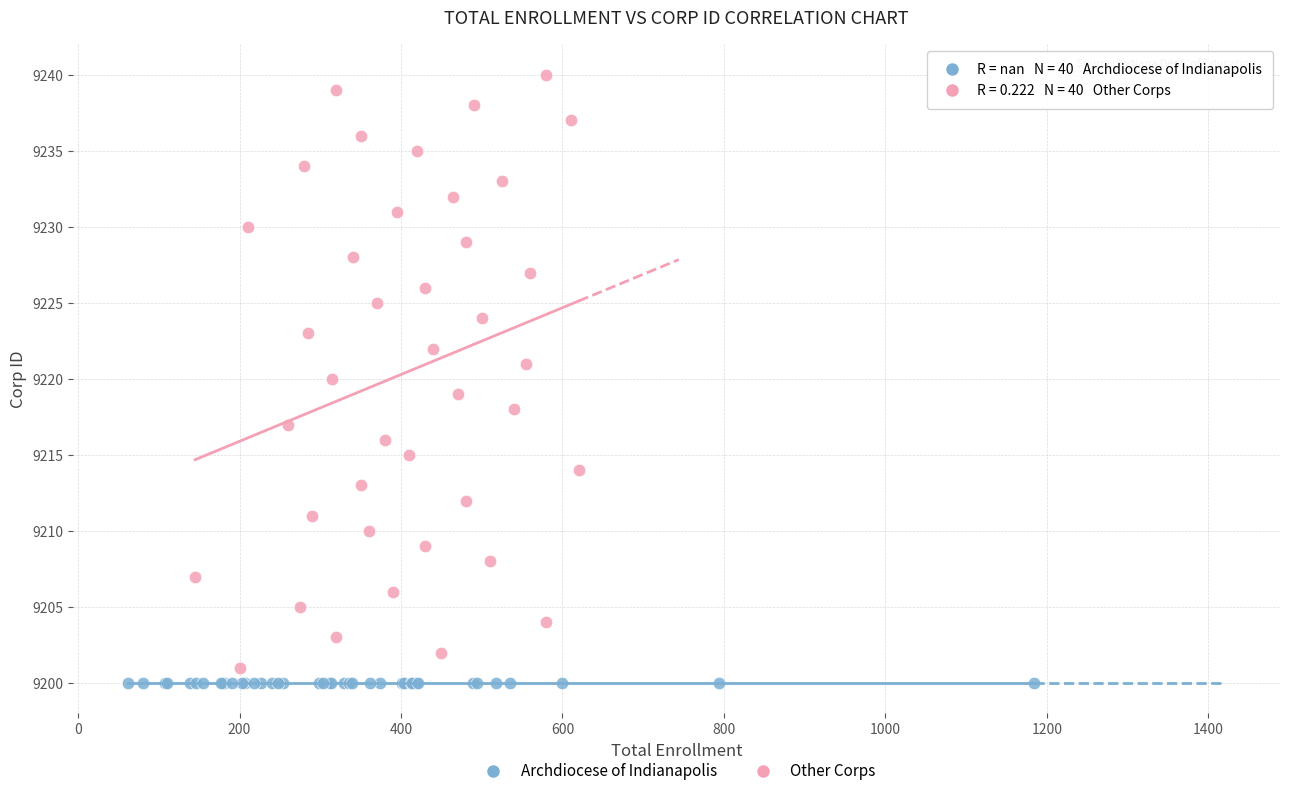

What are all the series names shown in the legend?

Archdiocese of Indianapolis, Other Corps